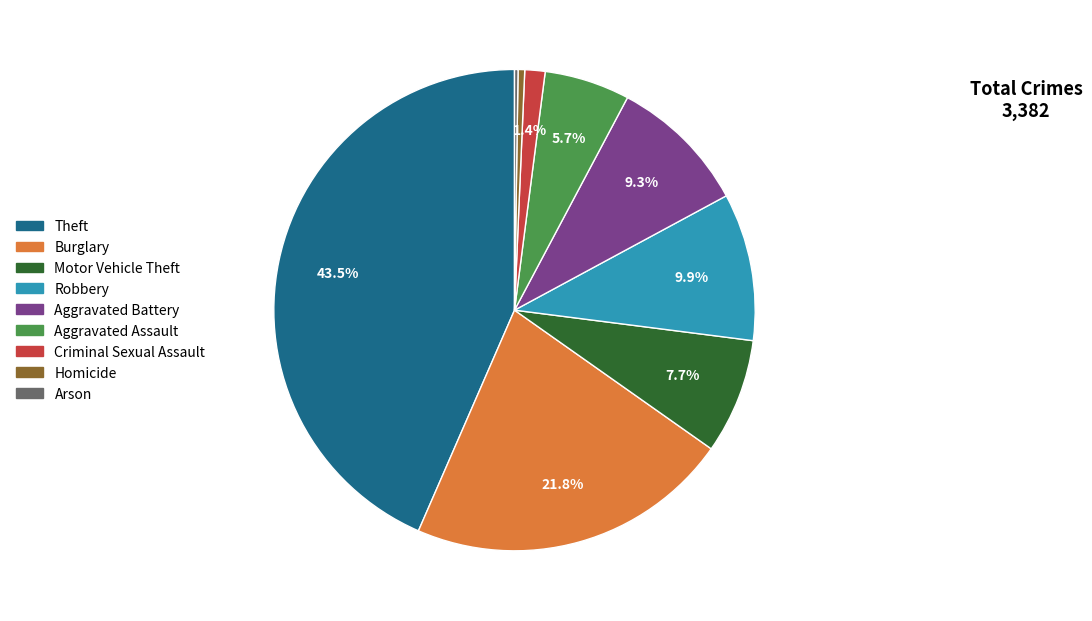

Combined, what portion of the pie is Criminal Sexual Assault and Aggravated Assault?

7.1%